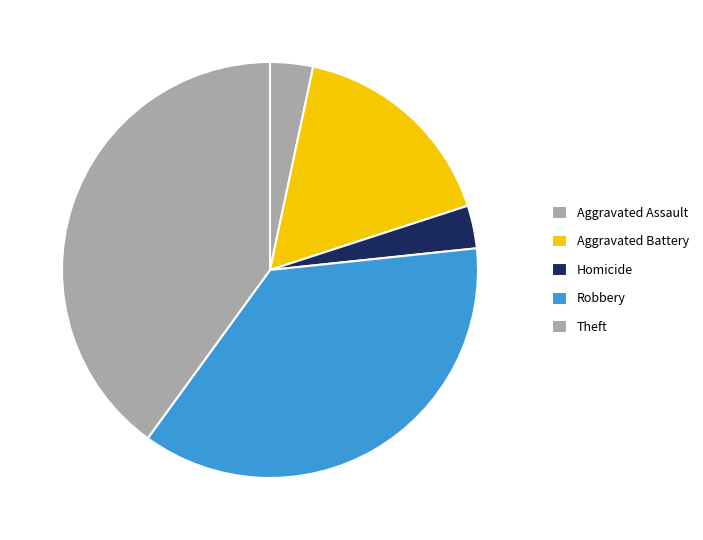

To the nearest percent, what percentage of the pie is Robbery?

37%